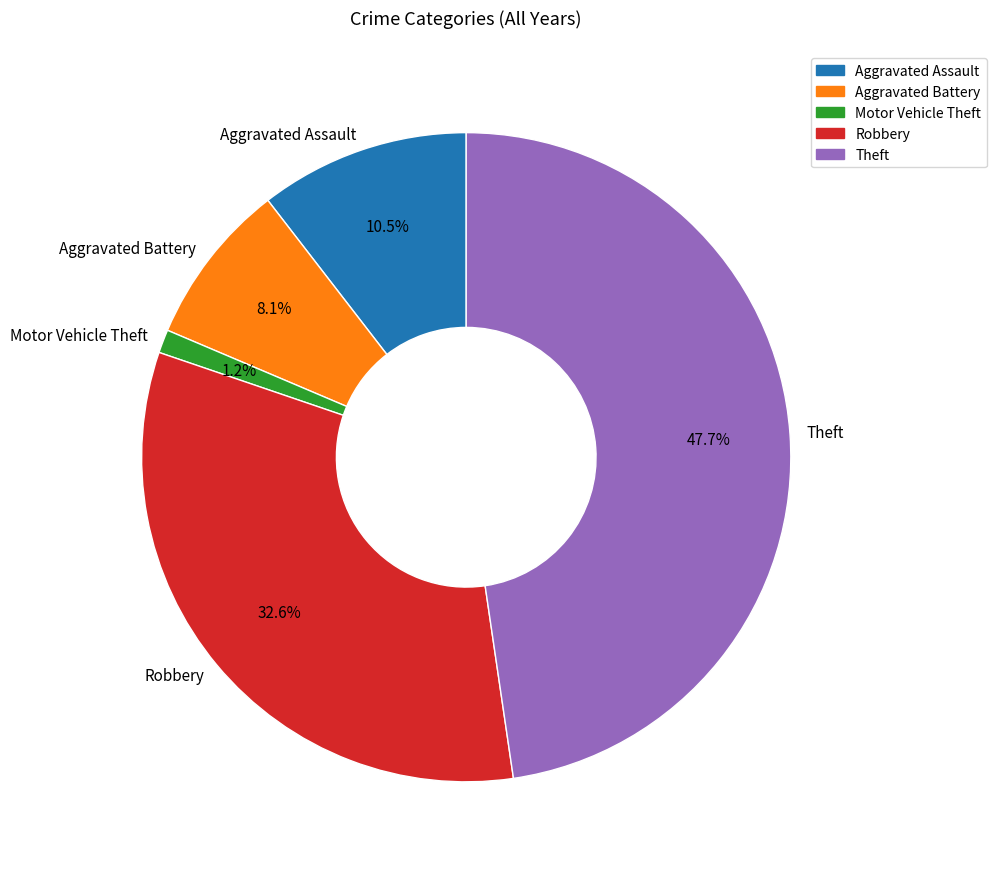

Rank the categories by value from highest to lowest.

Theft, Robbery, Aggravated Assault, Aggravated Battery, Motor Vehicle Theft